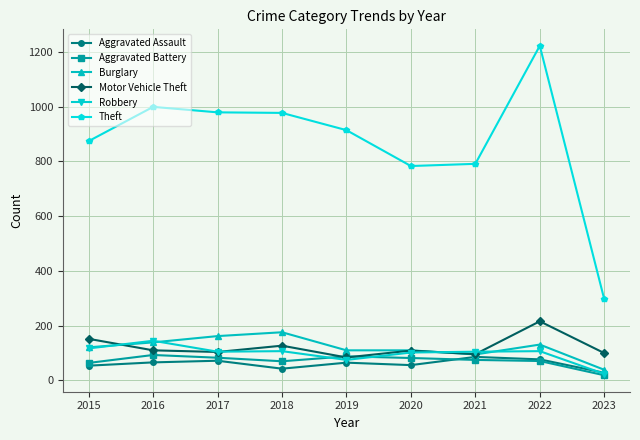

What is the difference between the maximum and minimum values in the Robbery series?

121